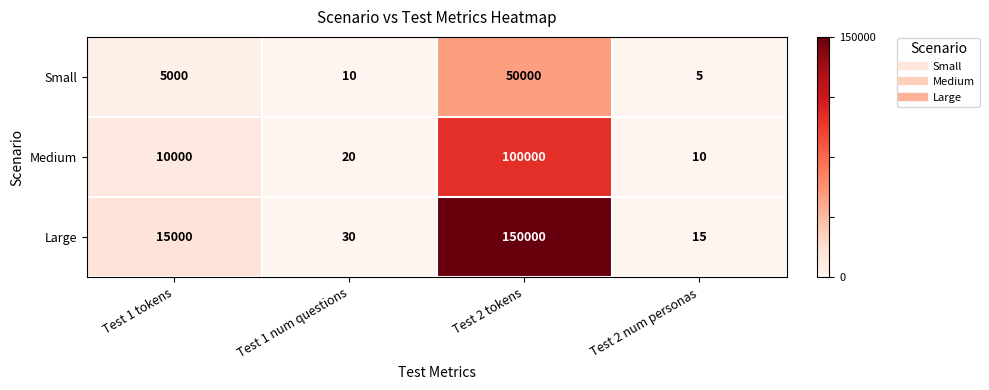

Which series has the largest range (max minus min)?

Large